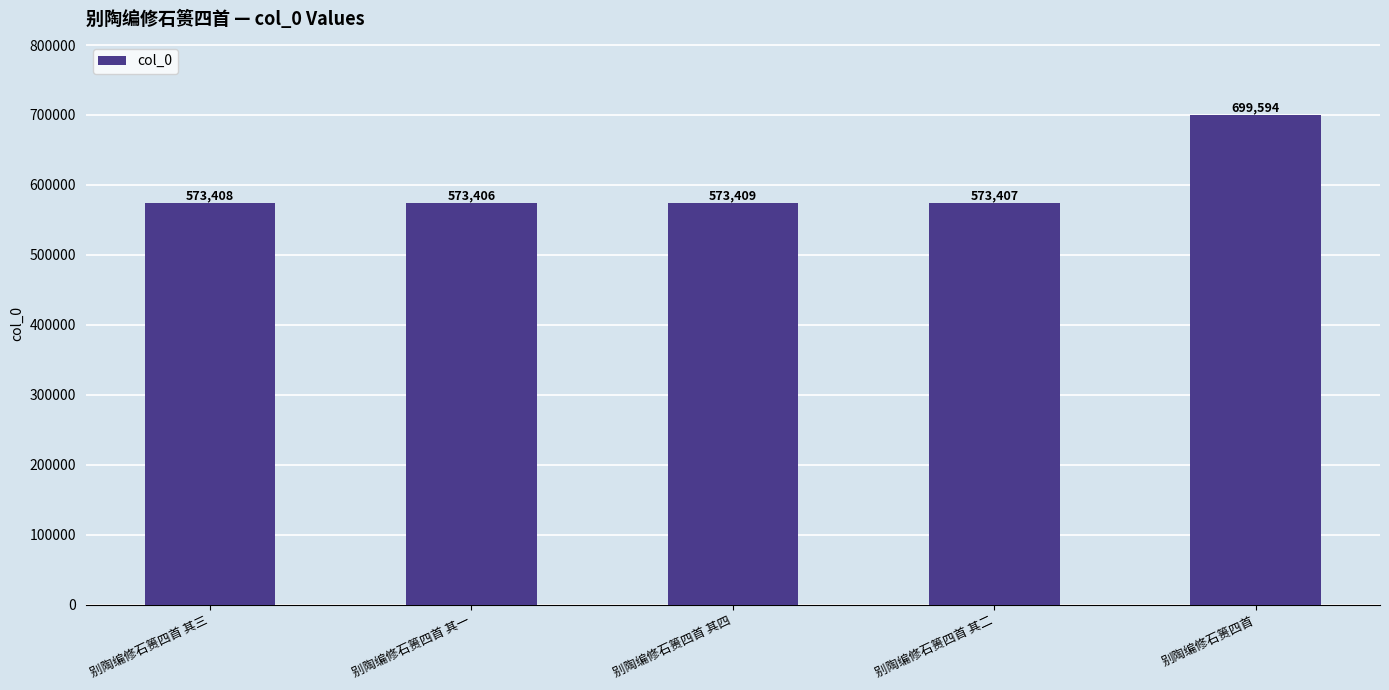

What value does the data have at 别陶编修石篑四首 其二?

573407